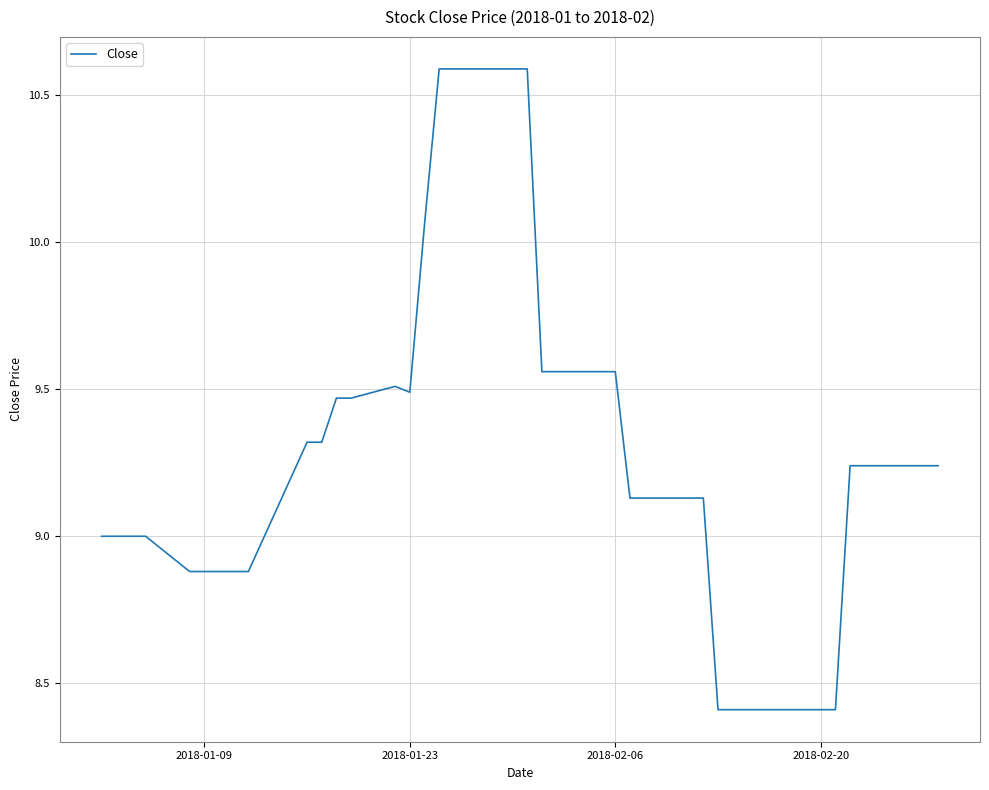

What is the maximum value shown in the chart?

10.6